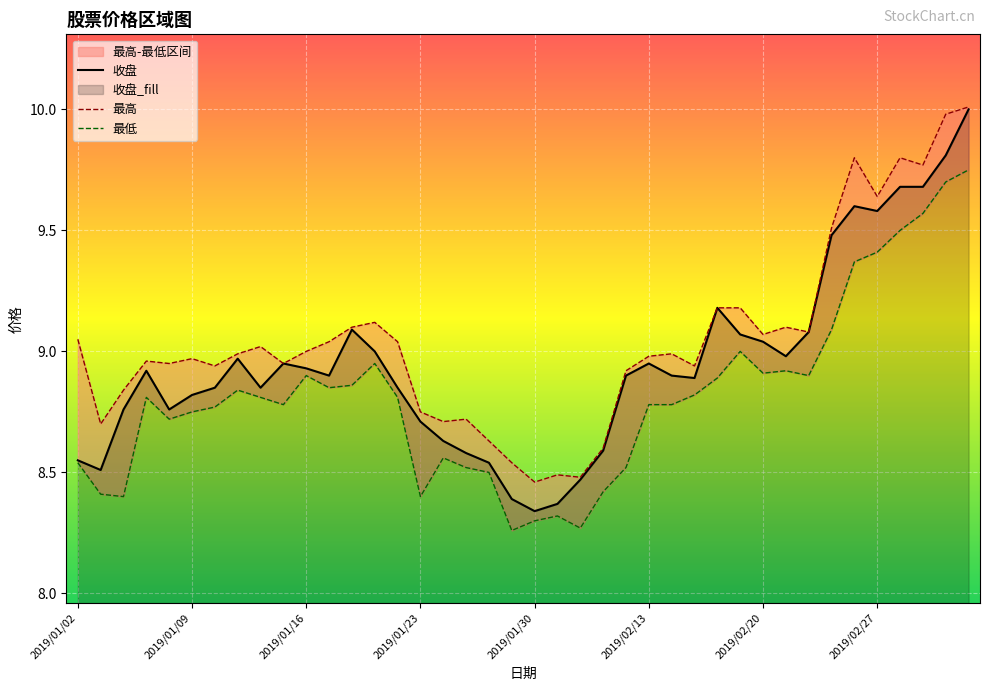

Reading left to right, list all the values displayed in this chart.

最高: 2019/01/02=9.1	2019/01/03=8.7	2019/01/04=8.8	2019/01/07=9.0	2019/01/08=8.9	2019/01/09=9.0	2019/01/10=8.9	2019/01/11=9.0	2019/01/14=9.0	2019/01/15=8.9	2019/01/16=9.0	2019/01/17=9.0	2019/01/18=9.1	2019/01/21=9.1	2019/01/22=9.0	2019/01/23=8.8	2019/01/24=8.7	2019/01/25=8.7	2019/01/28=8.6	2019/01/29=8.5	2019/01/30=8.5	2019/01/31=8.5	2019/02/01=8.5	2019/02/11=8.6	2019/02/12=8.9	2019/02/13=9.0	2019/02/14=9.0	2019/02/15=8.9	2019/02/18=9.2	2019/02/19=9.2	2019/02/20=9.1	2019/02/21=9.1	2019/02/22=9.1	2019/02/25=9.5	2019/02/26=9.8	2019/02/27=9.6	2019/02/28=9.8	2019/03/01=9.8	2019/03/04=10.0	2019/03/05=10.0
最低: 2019/01/02=8.5	2019/01/03=8.4	2019/01/04=8.4	2019/01/07=8.8	2019/01/08=8.7	2019/01/09=8.8	2019/01/10=8.8	2019/01/11=8.8	2019/01/14=8.8	2019/01/15=8.8	2019/01/16=8.9	2019/01/17=8.8	2019/01/18=8.9	2019/01/21=8.9	2019/01/22=8.8	2019/01/23=8.4	2019/01/24=8.6	2019/01/25=8.5	2019/01/28=8.5	2019/01/29=8.3	2019/01/30=8.3	2019/01/31=8.3	2019/02/01=8.3	2019/02/11=8.4	2019/02/12=8.5	2019/02/13=8.8	2019/02/14=8.8	2019/02/15=8.8	2019/02/18=8.9	2019/02/19=9.0	2019/02/20=8.9	2019/02/21=8.9	2019/02/22=8.9	2019/02/25=9.1	2019/02/26=9.4	2019/02/27=9.4	2019/02/28=9.5	2019/03/01=9.6	2019/03/04=9.7	2019/03/05=9.8
收盘: 2019/01/02=8.6	2019/01/03=8.5	2019/01/04=8.8	2019/01/07=8.9	2019/01/08=8.8	2019/01/09=8.8	2019/01/10=8.8	2019/01/11=9.0	2019/01/14=8.8	2019/01/15=8.9	2019/01/16=8.9	2019/01/17=8.9	2019/01/18=9.1	2019/01/21=9.0	2019/01/22=8.8	2019/01/23=8.7	2019/01/24=8.6	2019/01/25=8.6	2019/01/28=8.5	2019/01/29=8.4	2019/01/30=8.3	2019/01/31=8.4	2019/02/01=8.5	2019/02/11=8.6	2019/02/12=8.9	2019/02/13=8.9	2019/02/14=8.9	2019/02/15=8.9	2019/02/18=9.2	2019/02/19=9.1	2019/02/20=9.0	2019/02/21=9.0	2019/02/22=9.1	2019/02/25=9.5	2019/02/26=9.6	2019/02/27=9.6	2019/02/28=9.7	2019/03/01=9.7	2019/03/04=9.8	2019/03/05=10.0